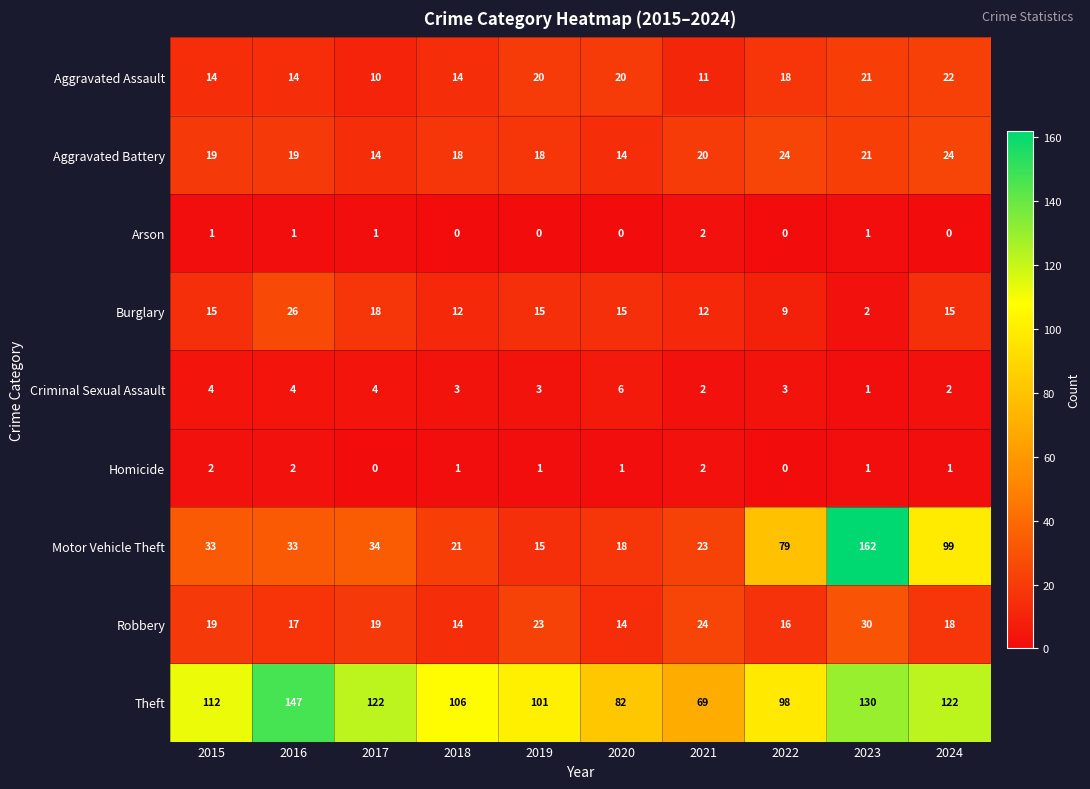

Which category has the highest value across all series?

2023